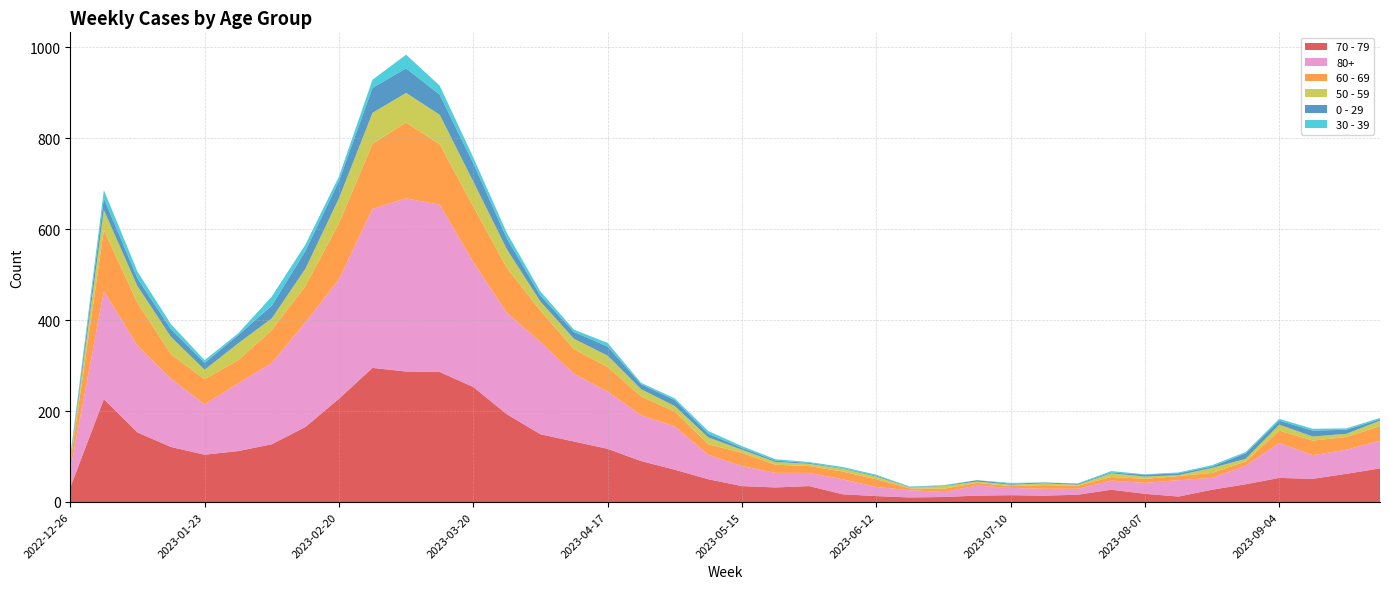

Reading left to right, what are all the values shown in this chart?

70 - 79: 32	226	153	121	104	112	127	165	227	295	287	286	253	193	149	133	117	90	71	50	35	32	35	17	13	10	11	14	15	14	16	27	18	12	27	39	53	51	62	74
80+: 38	238	191	150	111	149	179	230	263	350	381	368	275	223	203	149	126	101	95	54	44	32	29	33	20	16	11	22	16	15	13	20	24	36	26	41	77	52	53	61
60 - 69: 16	134	94	54	55	51	72	80	123	143	167	133	122	99	69	54	54	41	33	23	29	18	15	17	17	4	7	6	4	8	7	8	9	9	11	9	27	32	28	32
50 - 59: 5	44	37	38	21	37	26	38	55	68	65	65	55	41	20	23	25	16	12	15	7	6	5	6	6	2	6	3	3	4	2	8	5	2	11	6	13	9	7	12
0 - 29: 4	26	17	17	15	18	28	39	38	55	54	44	40	24	13	15	20	11	13	8	4	3	2	1	2	1	1	3	2	2	2	2	4	4	3	12	9	13	9	3
30 - 39: 5	18	15	11	6	4	20	14	10	18	30	20	13	12	9	5	8	3	4	6	4	3	2	3	2	1	1	0	2	0	1	3	1	2	3	3	4	4	3	3